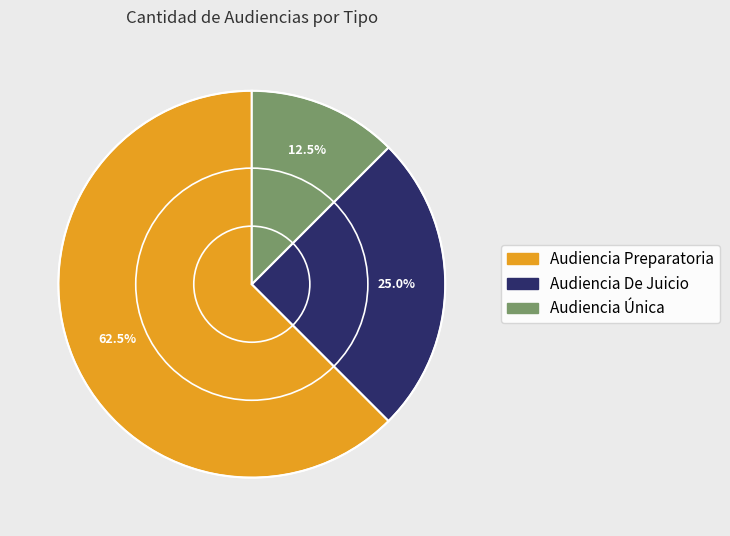

Which has a higher value, Audiencia De Juicio or Audiencia Preparatoria?

Audiencia Preparatoria